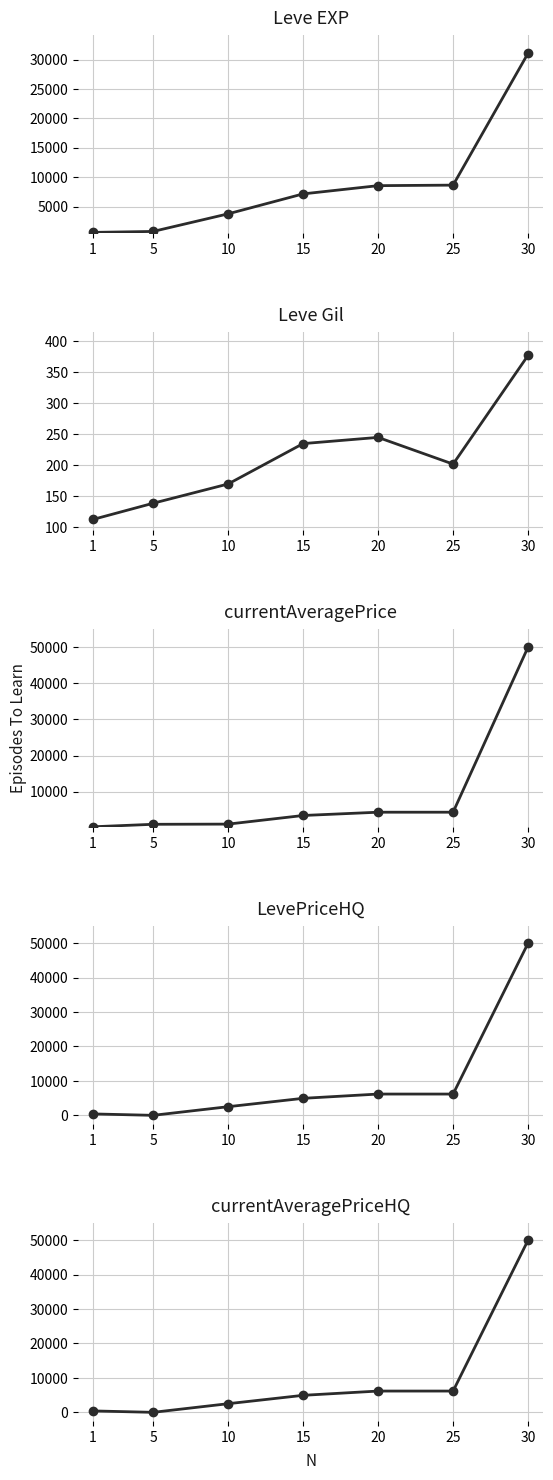

What are all the series names shown in the legend?

Leve EXP, Leve Gil, currentAveragePrice, LevePriceHQ, currentAveragePriceHQ